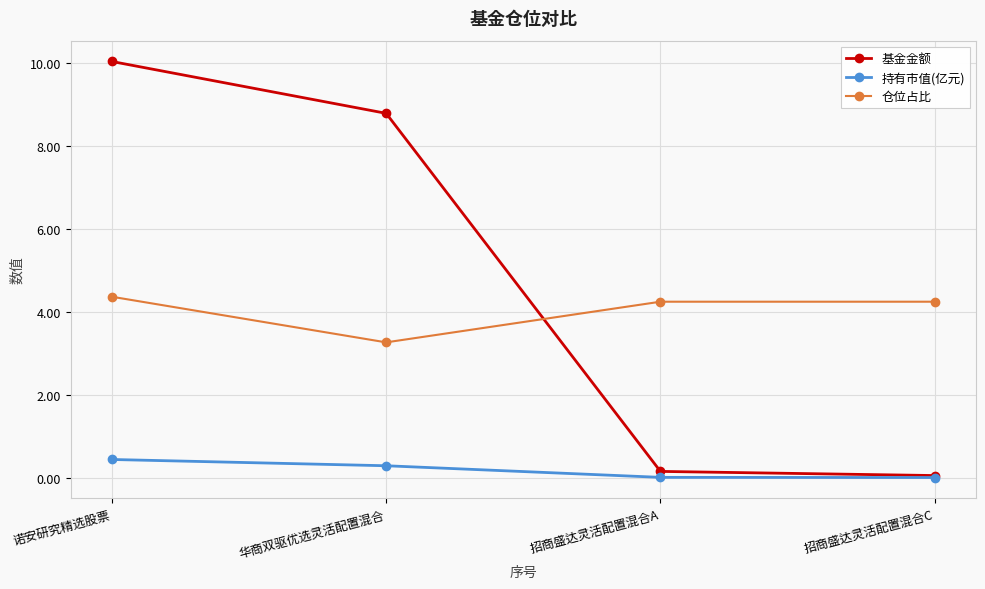

What is the total value across all series at 诺安研究精选股票?

14.8